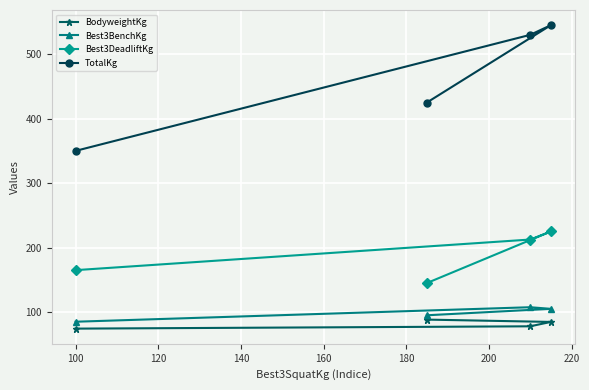

True or false: BodyweightKg and Best3BenchKg intersect in this chart.

False